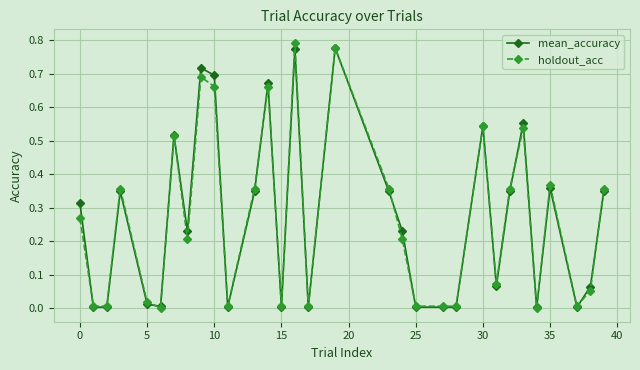

True or false: mean_accuracy has more than 0 points higher than both neighbors.

True